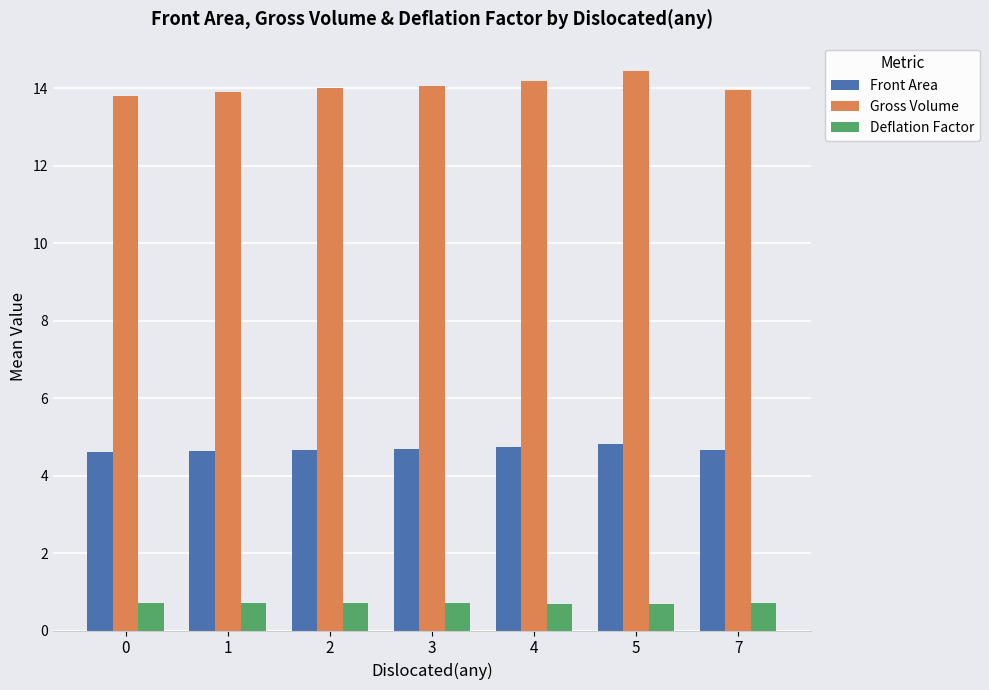

What are all the series names shown in the legend?

Front Area, Gross Volume, Deflation Factor